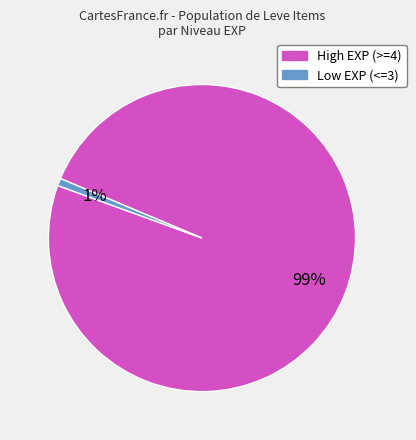

Is there any slice that represents more than half of the pie?

Yes